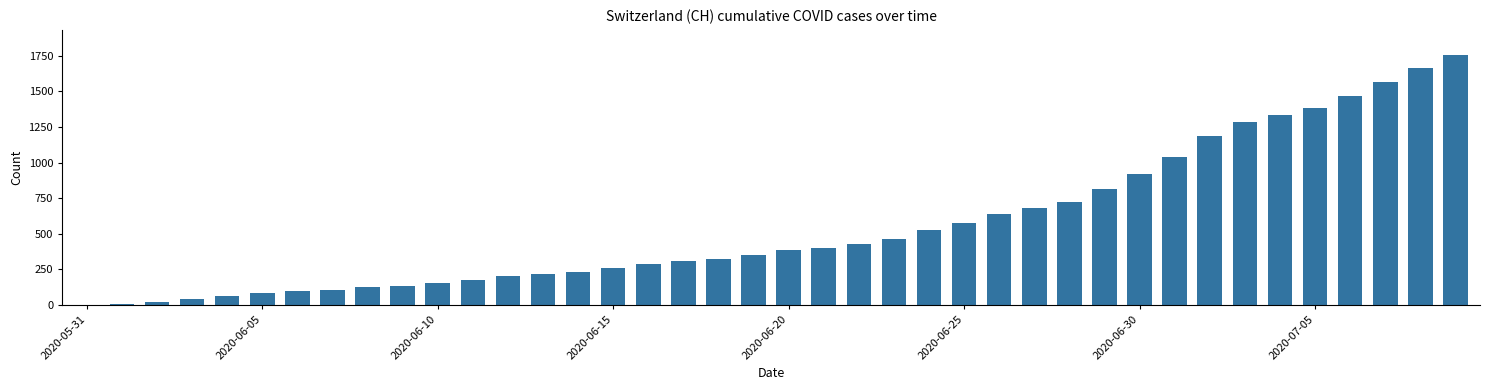

What is the sum of all values?

22437